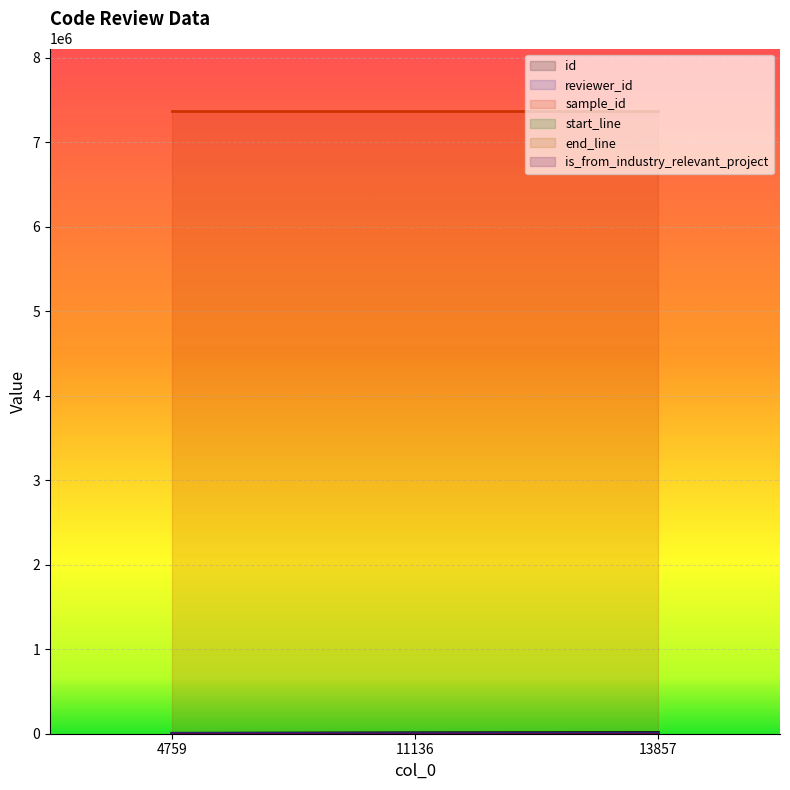

Reading left to right, extract all data points from this chart.

id: 5328	11738	14471
reviewer_id: 5	3	4
sample_id: 7372240	7372240	7372240
start_line: 67	67	67
end_line: 532	532	532
is_from_industry_relevant_project: 1	1	1